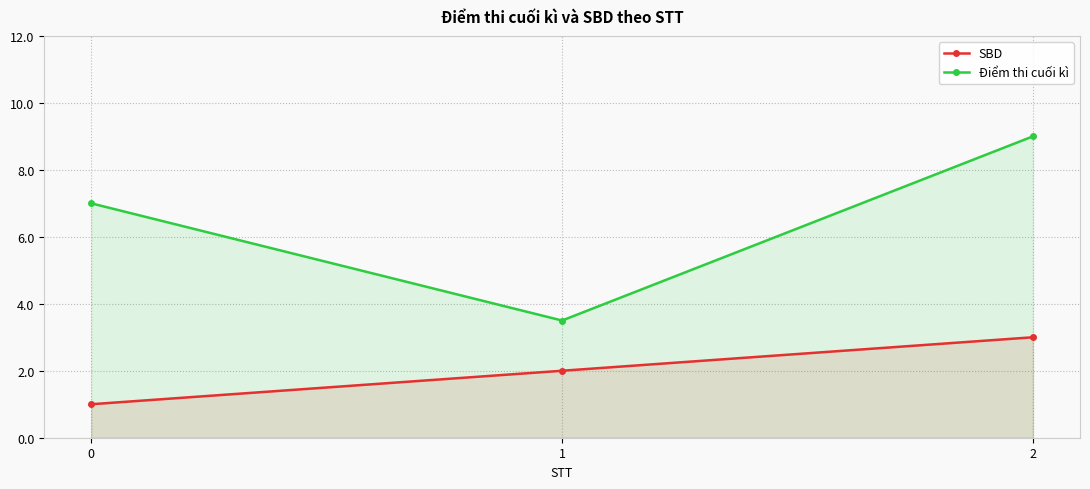

What is the sum of the Điểm thi cuối kì values at 2 and 0?

16.0